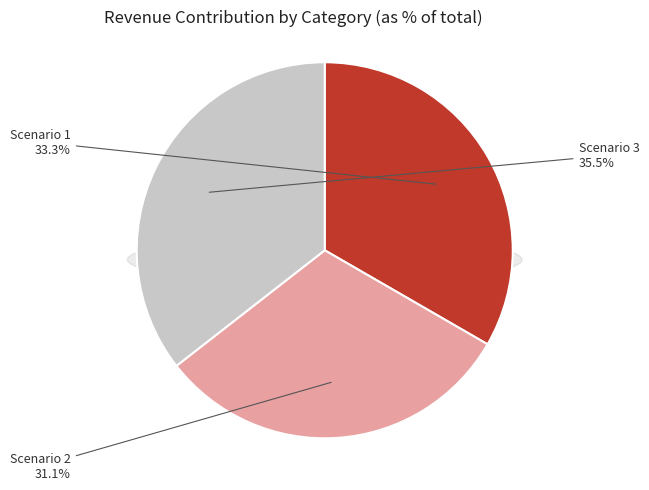

What is the smallest slice in the pie chart?

Scenario 2